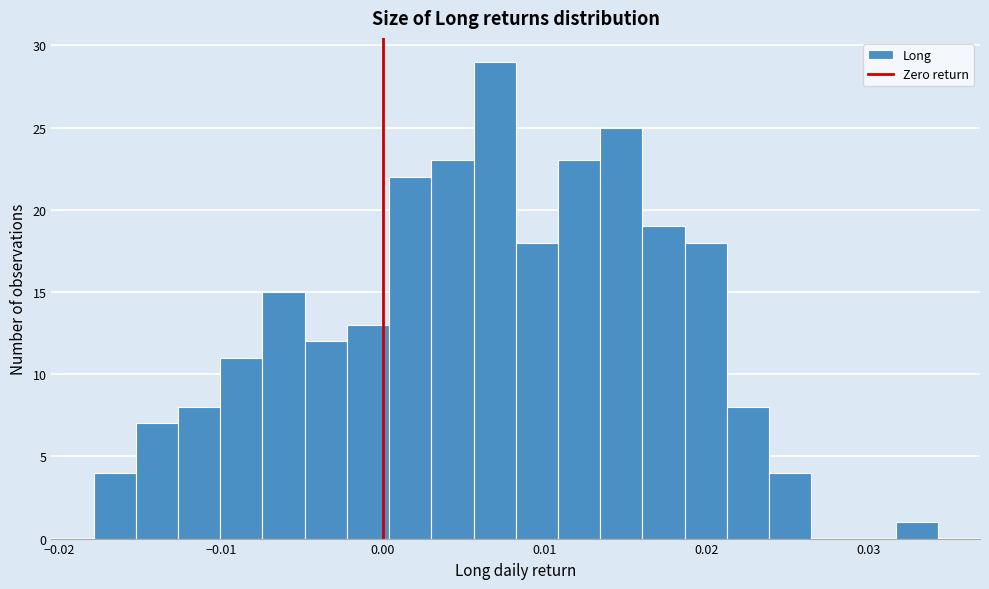

Read against the x-axis, roughly where is the centre of the tallest bar?

0.007